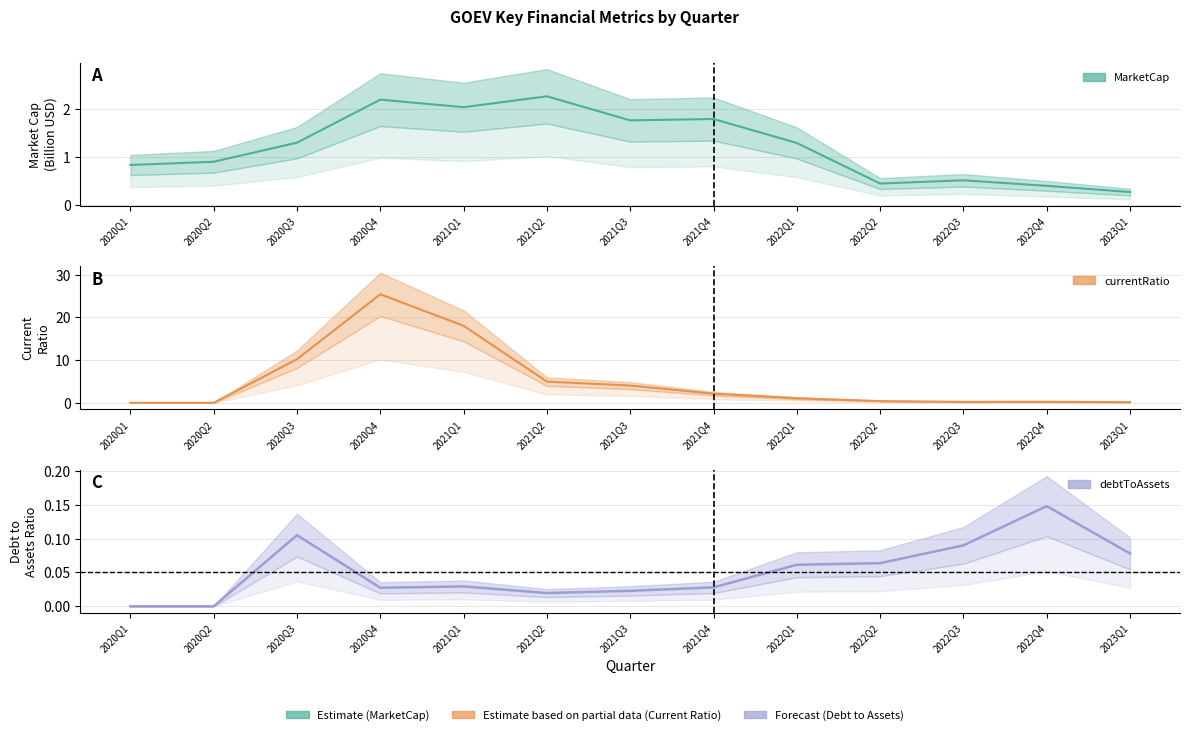

How many lines are shown in the chart?

3